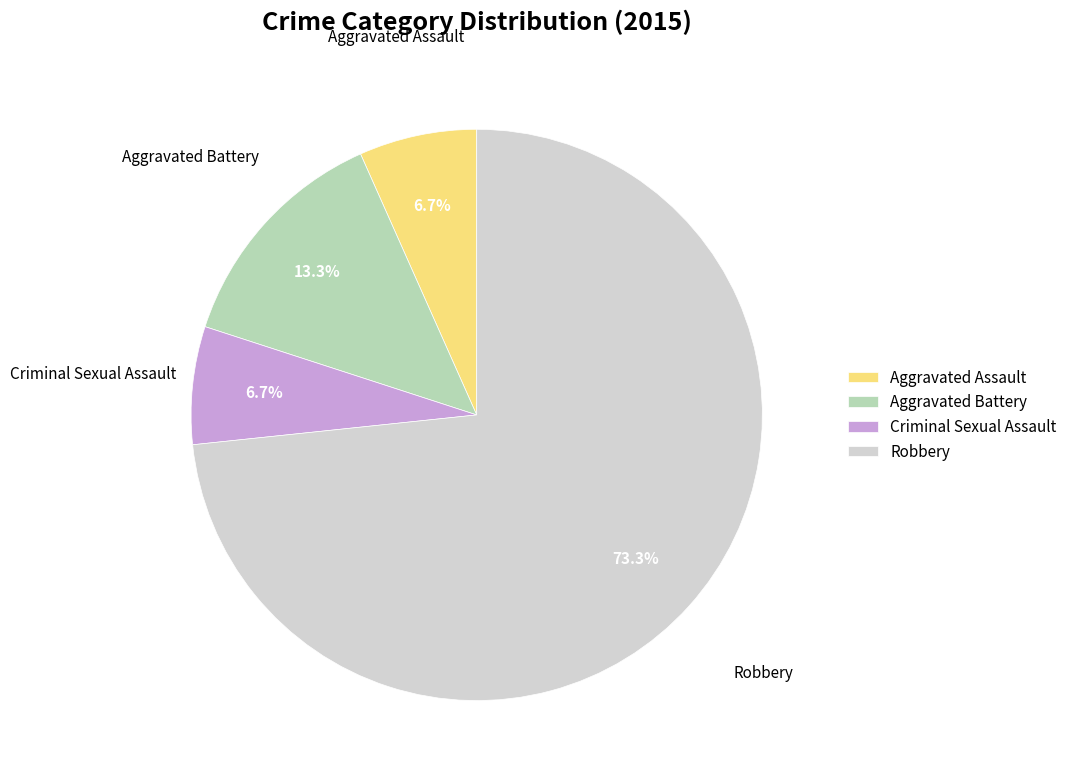

Does Robbery account for over 50% of the chart?

Yes